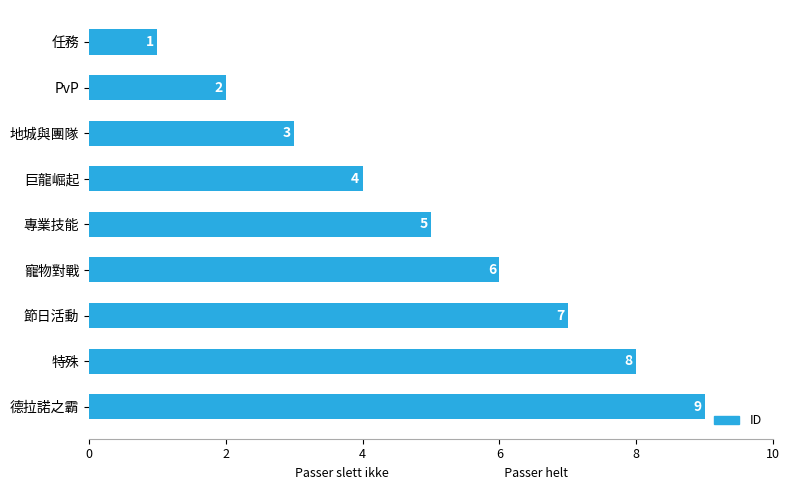

The chart shows a value of 2 at PvP. True or false?

True